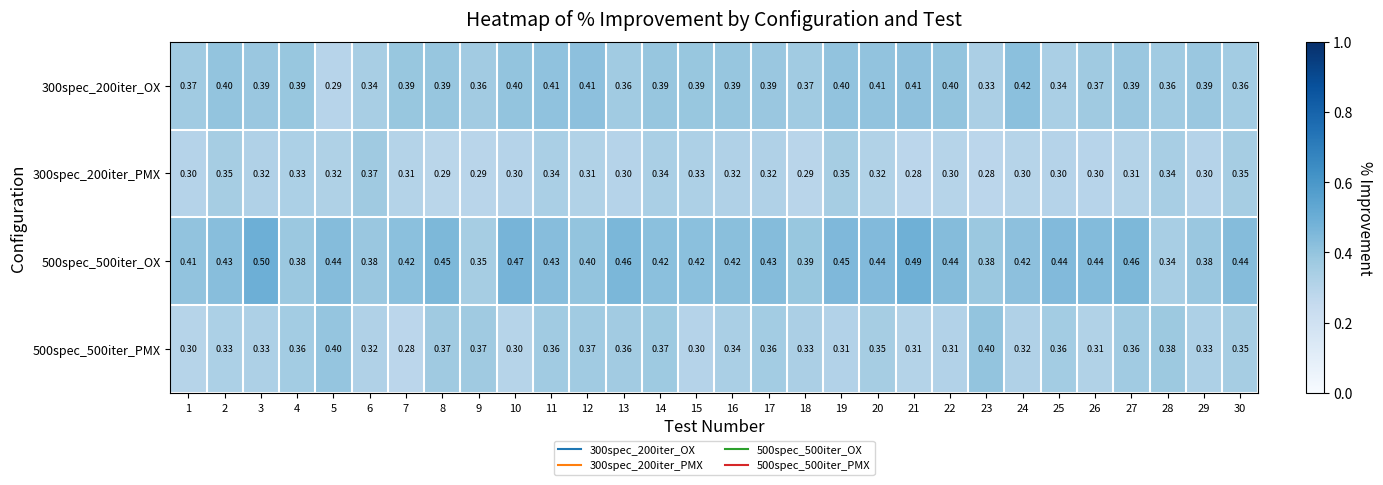

Count the number of data series in this chart.

4